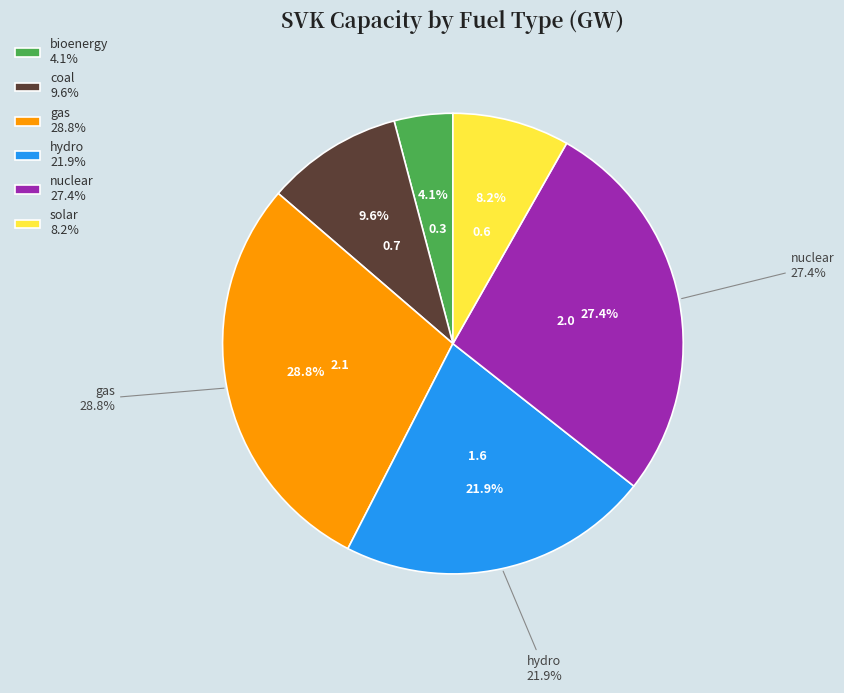

Does bioenergy account for over 50% of the chart?

No